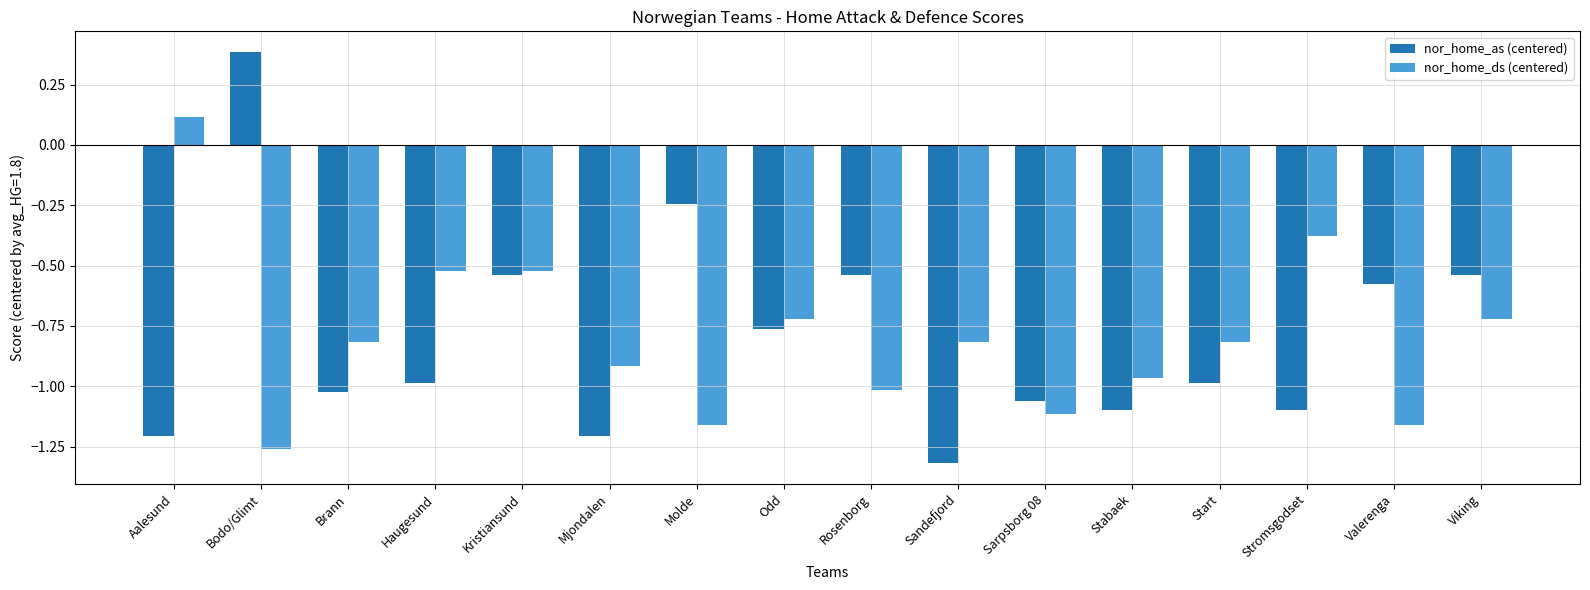

How many values in the nor_home_as (centered) series exceed 0?

1